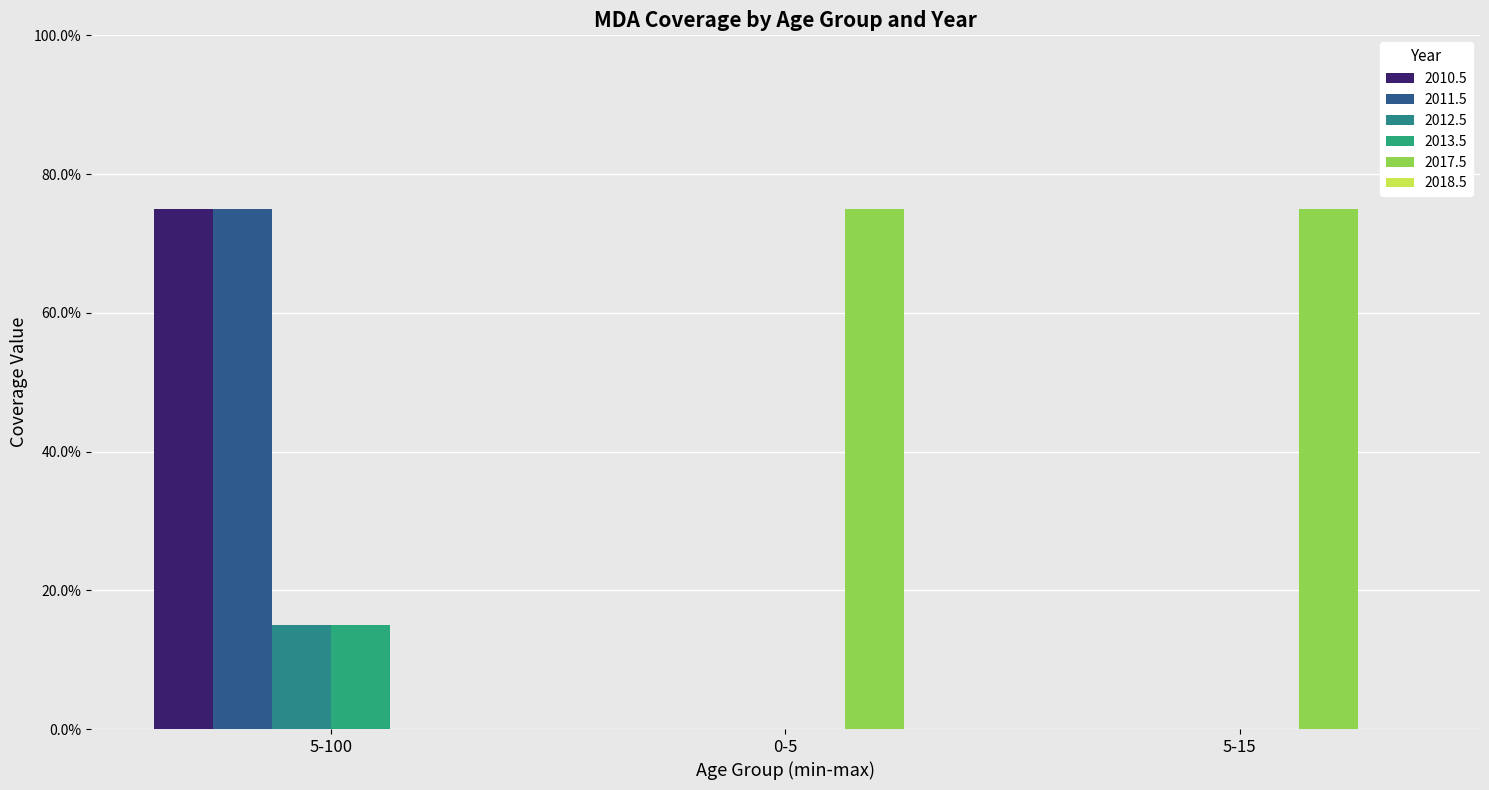

Is the value of 2011.5 at 0-5 greater than the value of 2017.5 at 5-100?

No